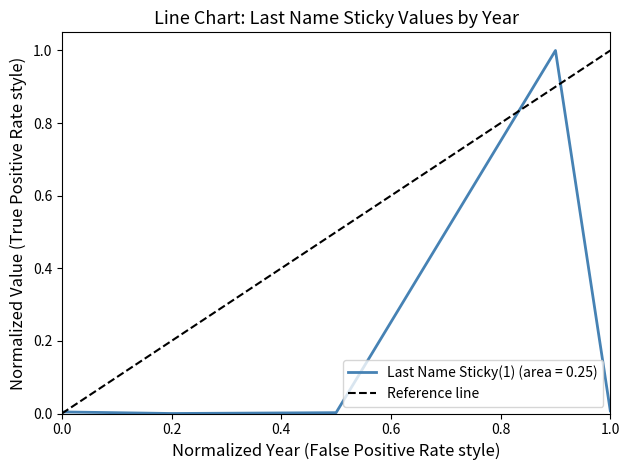

True or false: Last Name Sticky(1) (area = 0.25) has a value of 0.0 at 0.2.

True